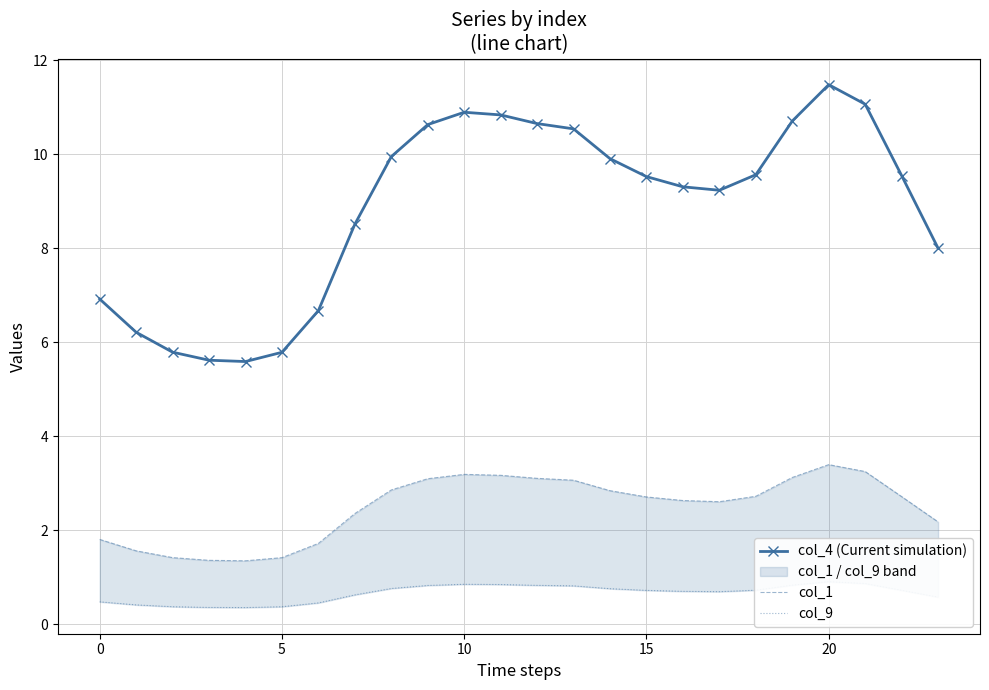

The value of col_4 (Current simulation) at 22 is 6.0. True or false?

False